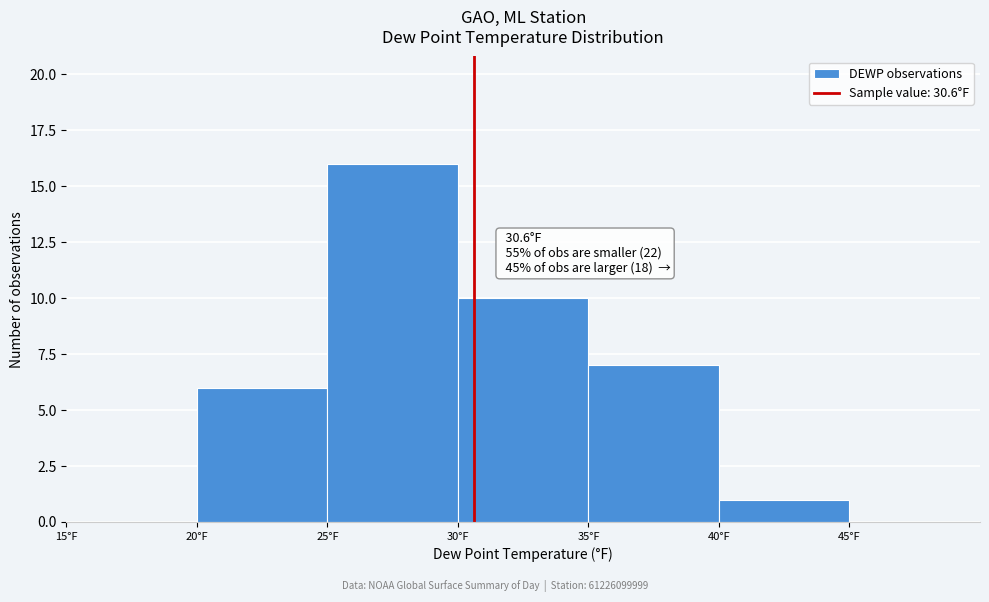

Over which range of the x-axis is the bar tallest?

25 to 30